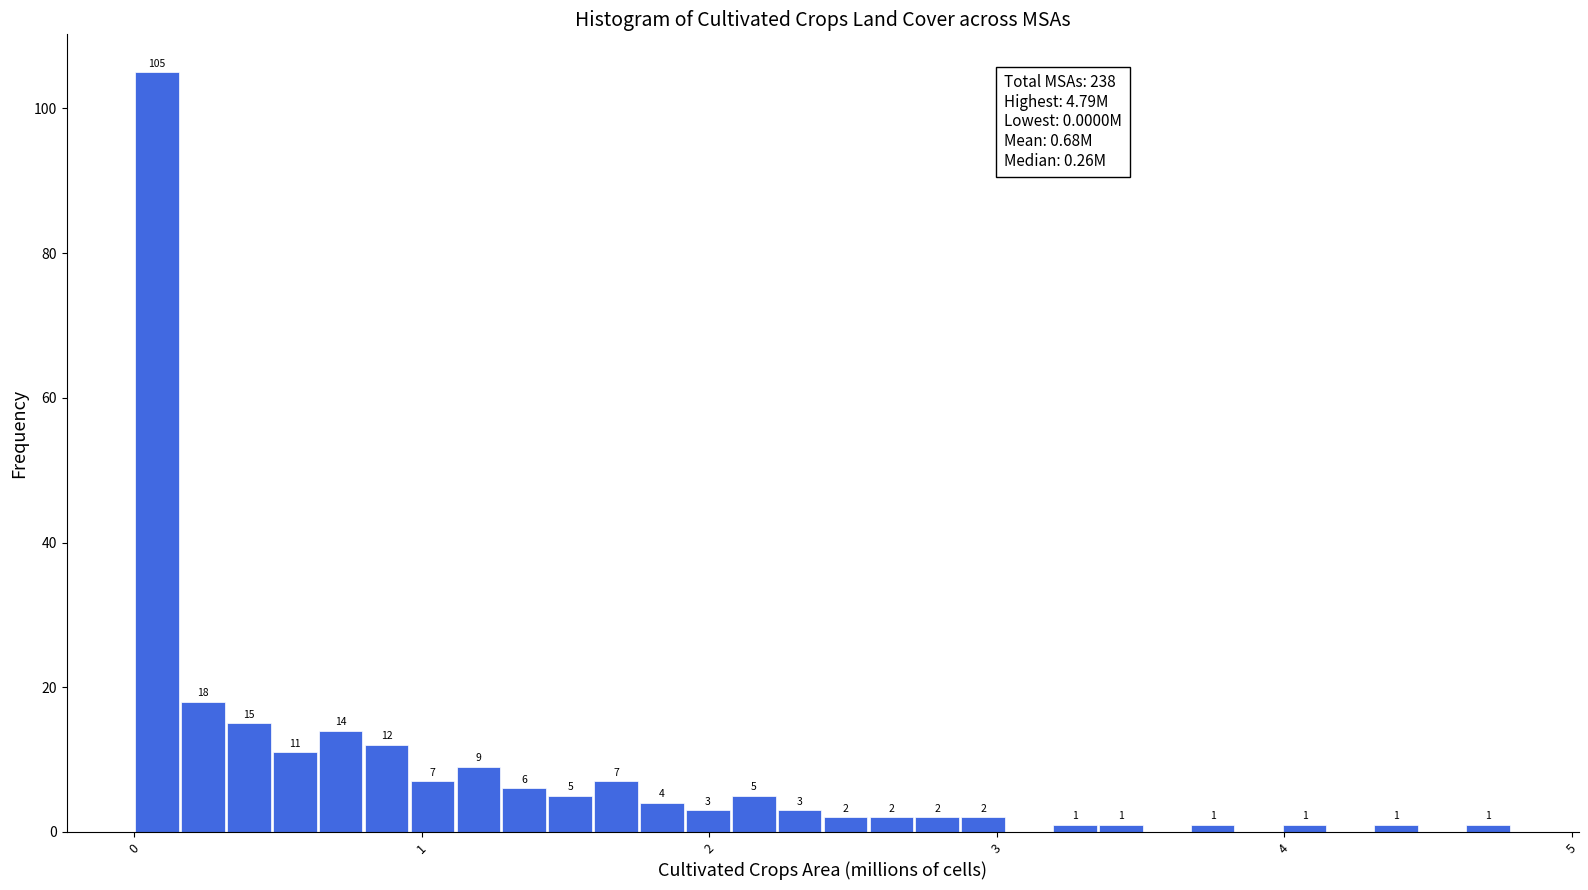

Read against the x-axis, roughly where is the centre of the tallest bar?

0.1